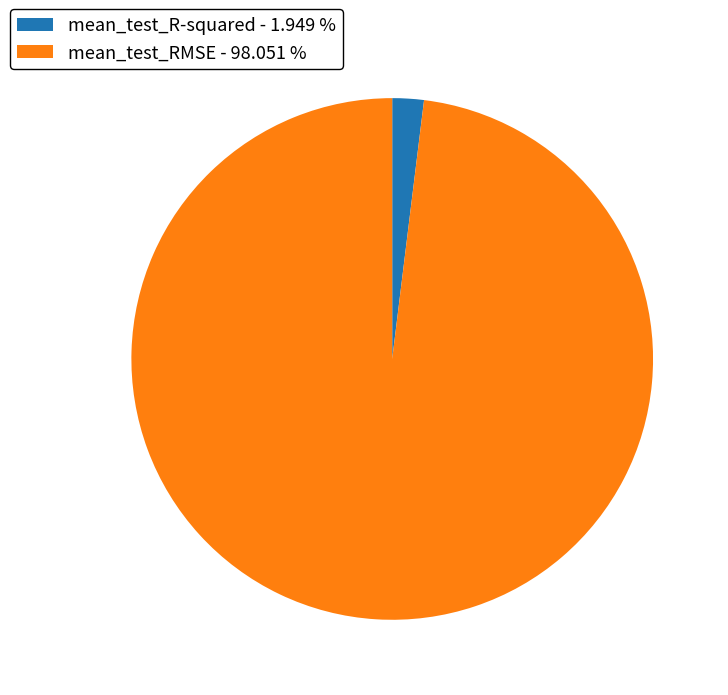

Which slice is the smallest?

mean_test_R-squared